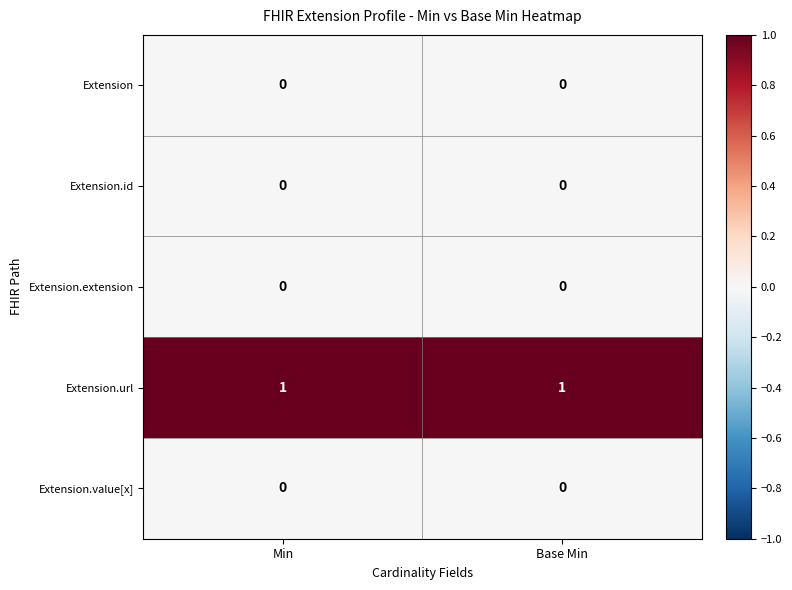

True or false: Extension.id has a value of 0 at Base Min.

True